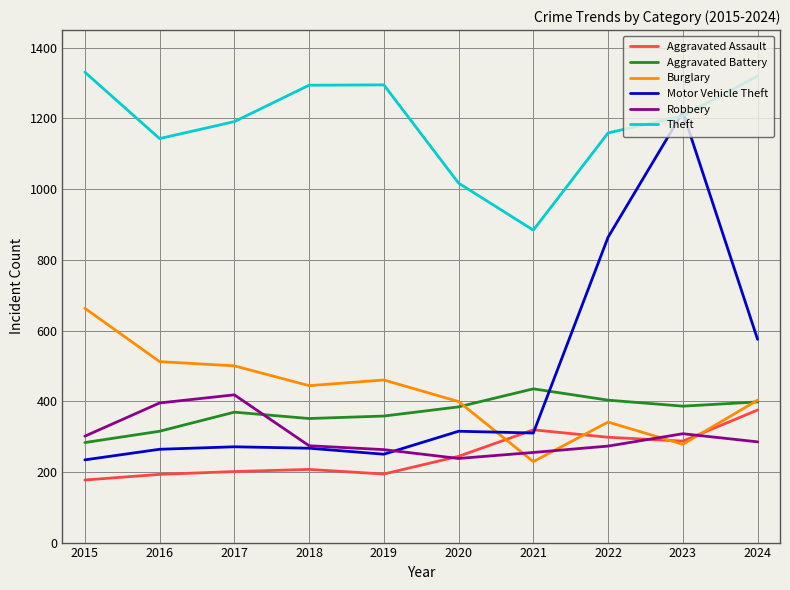

Which category has the lowest value in the Aggravated Assault series?

2015